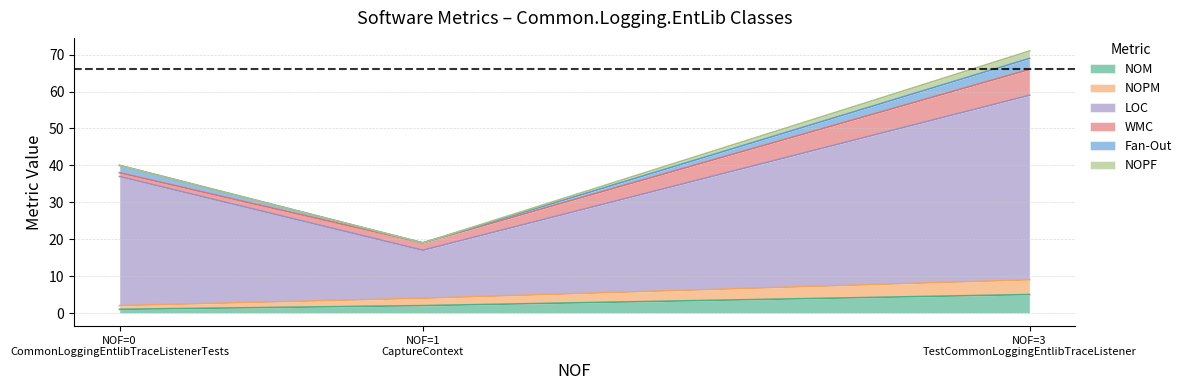

At how many categories does at least one series exceed 36?

1